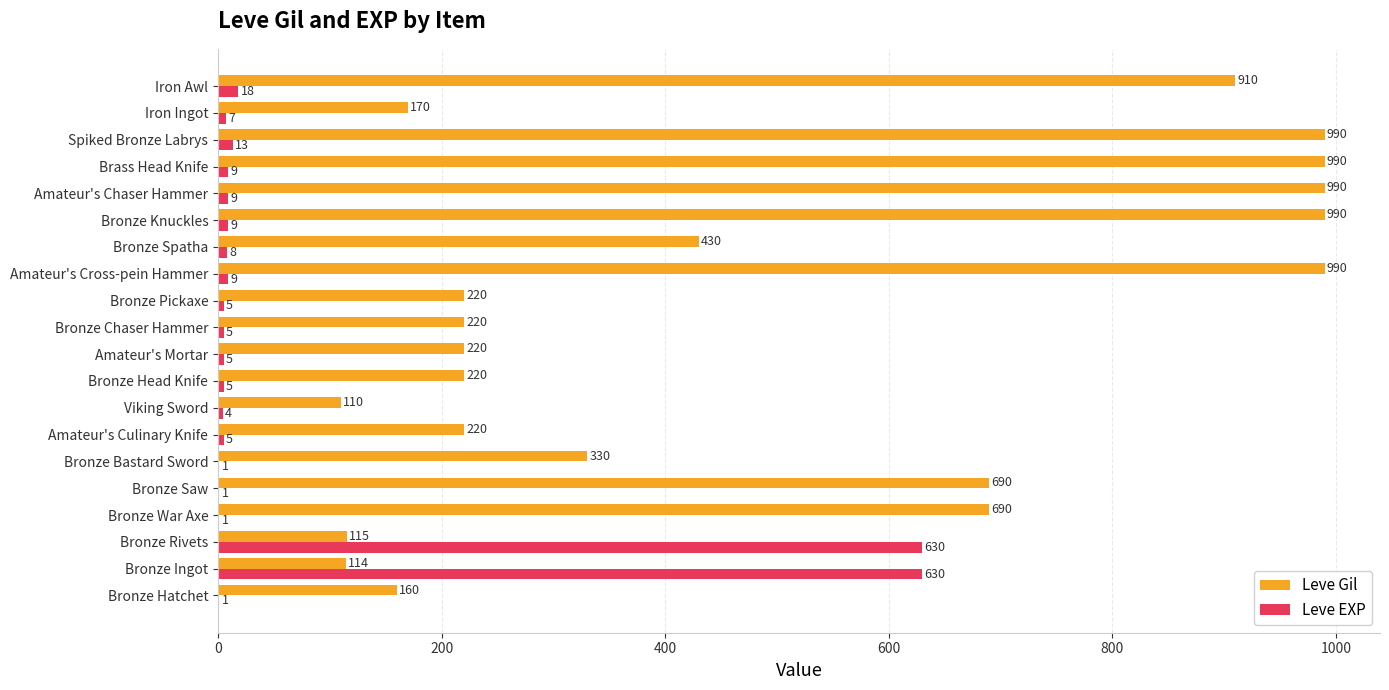

True or false: Leve Gil has a value of 910 at Iron Awl.

True